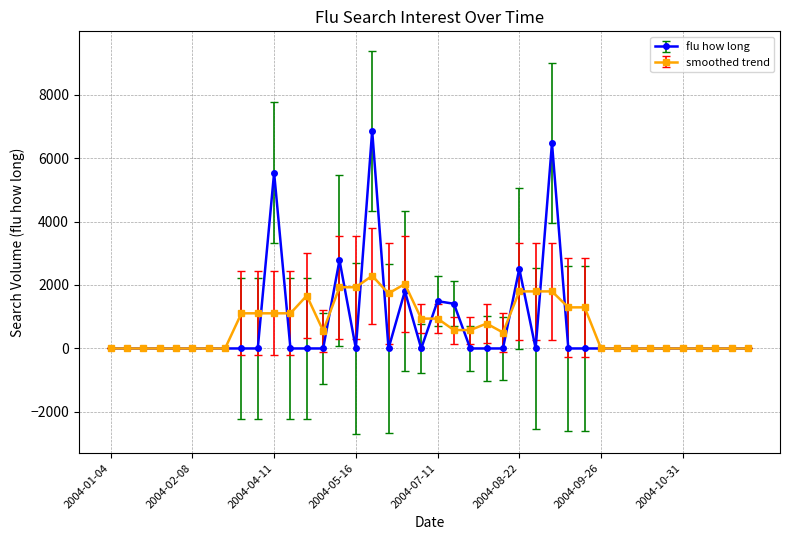

What is the maximum value shown in the chart?

6864.1